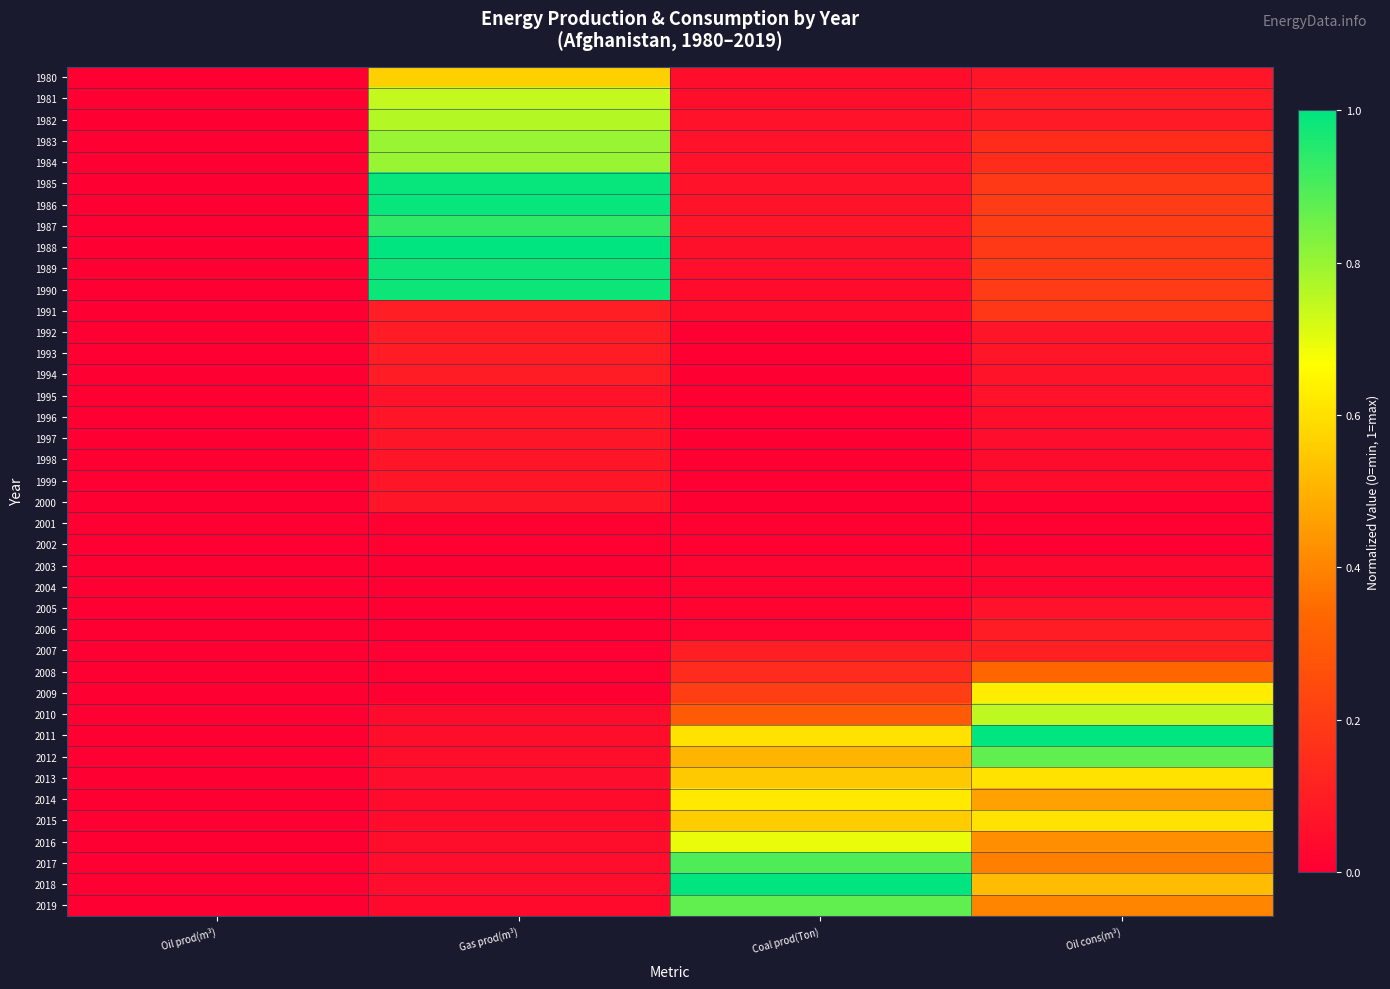

What is the greatest value displayed?

1.0